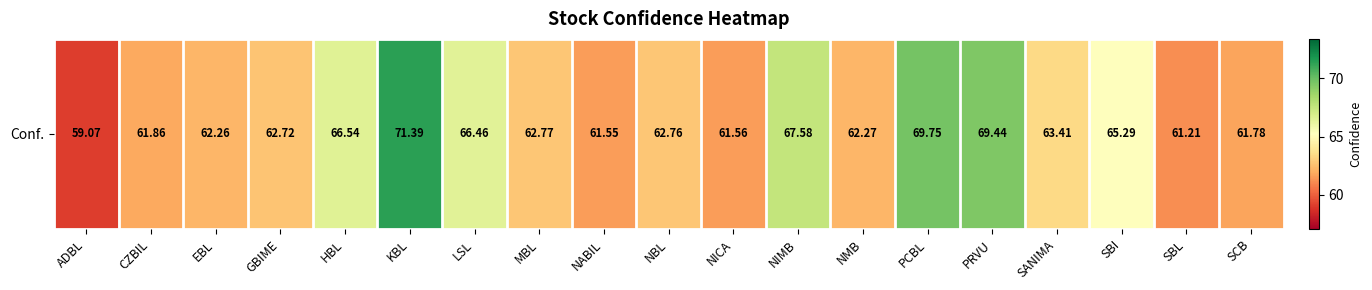

What is the approximate value at GBIME?

62.7